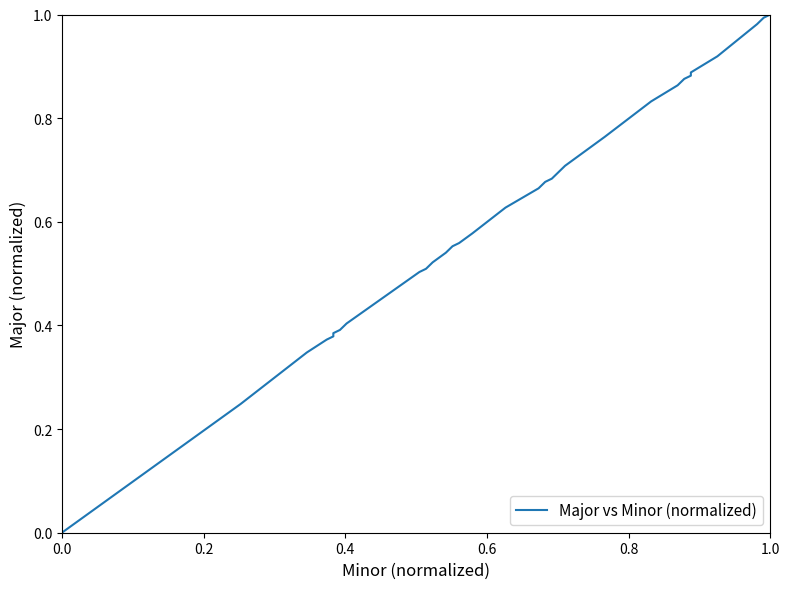

Reading left to right, list all the values displayed in this chart.

0.0	0.2	0.3	0.4	0.4	0.4	0.4	0.4	0.5	0.5	0.5	0.5	0.5	0.5	0.6	0.6	0.6	0.6	0.7	0.7	0.7	0.7	0.7	0.7	0.7	0.7	0.8	0.8	0.8	0.9	0.9	0.9	0.9	0.9	0.9	0.9	1.0	1.0	1.0	1.0